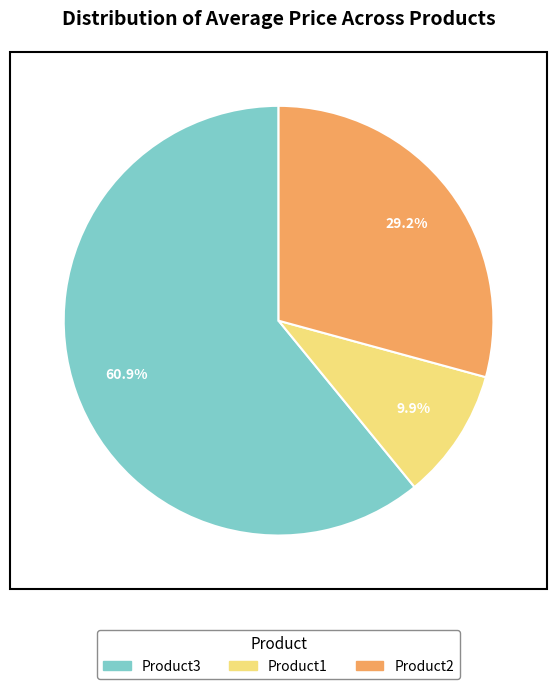

What is the ratio of the value at Product1 to the value at Product2?

0.3